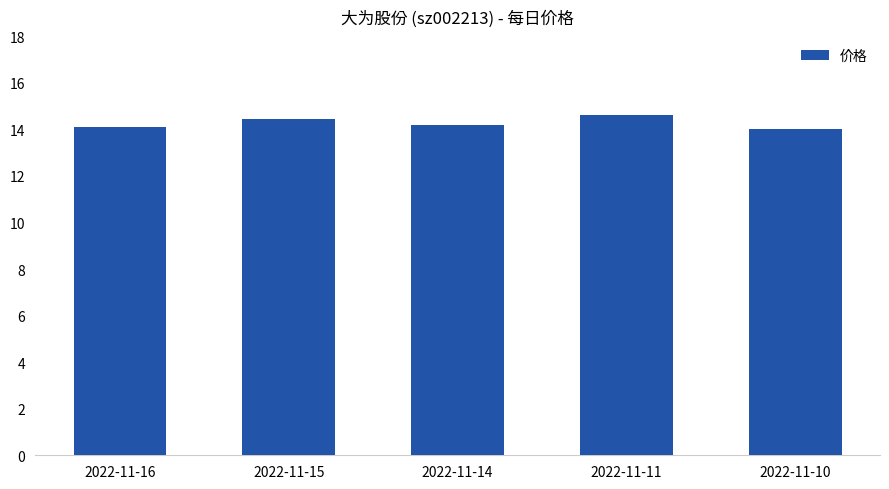

What is the sum of all values?

71.4